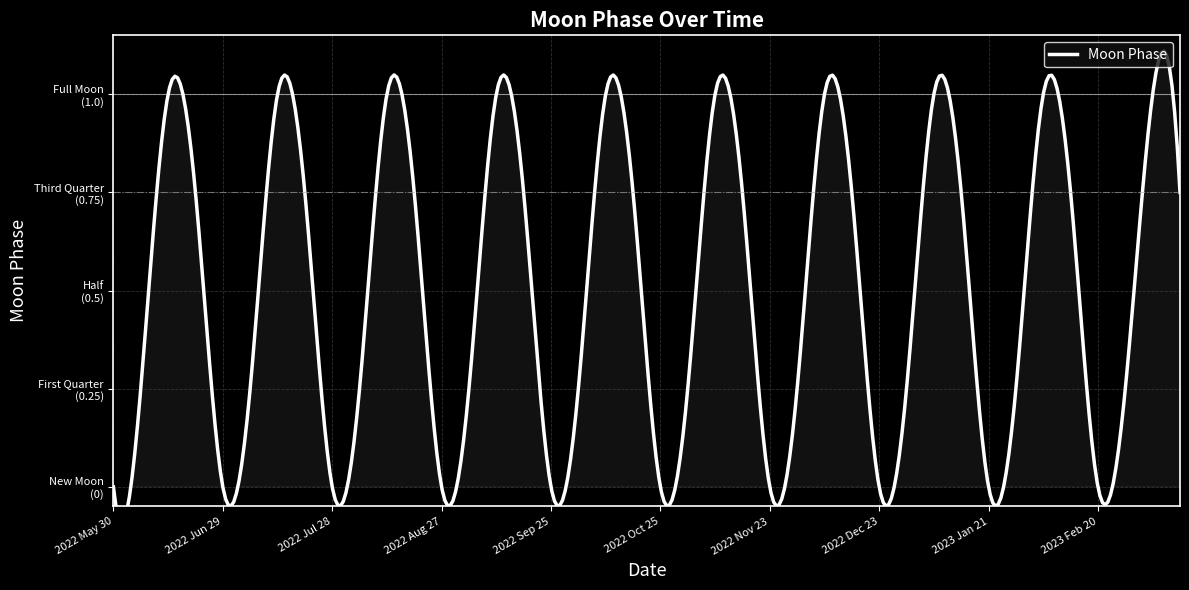

How many values are above zero?

30